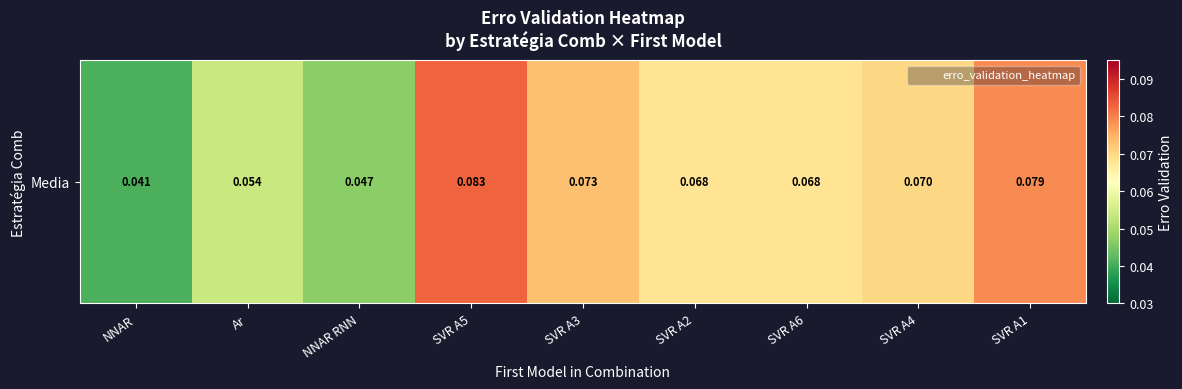

Reading left to right, list all the values displayed in this chart.

0.0	0.1	0.0	0.1	0.1	0.1	0.1	0.1	0.1